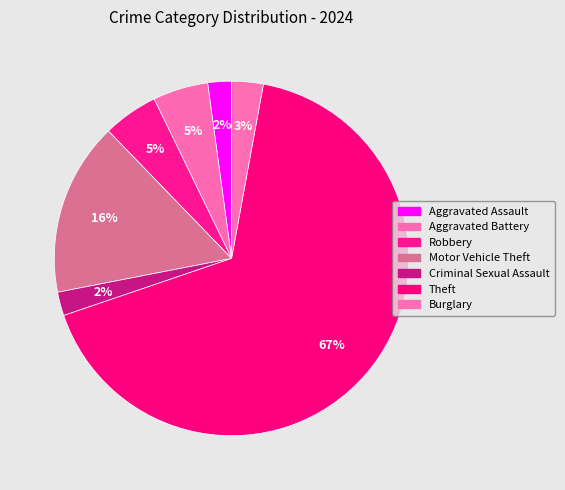

How many slices are in this pie chart?

7